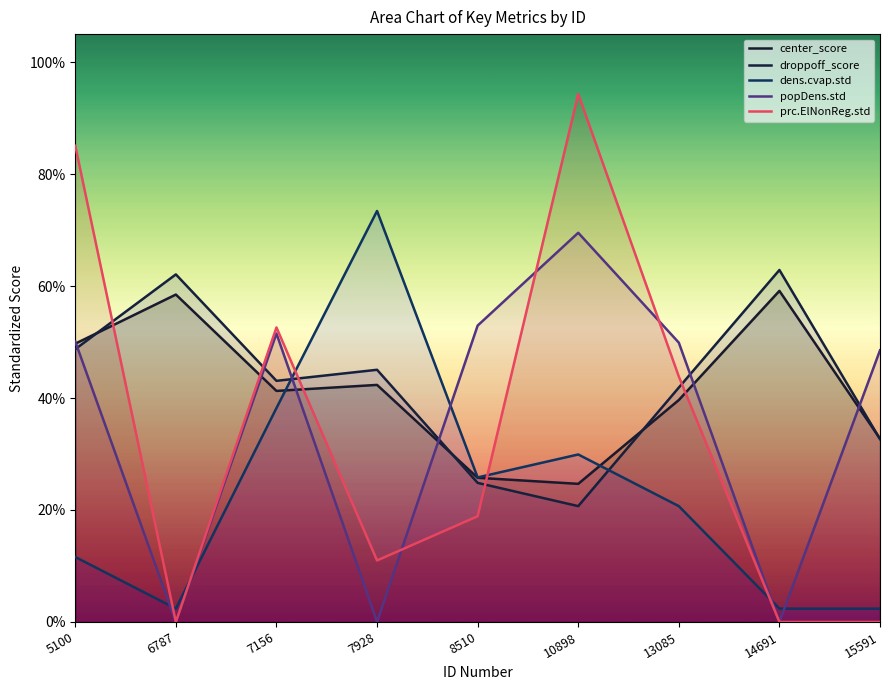

True or false: popDens.std has more than 1 interior local peaks.

True